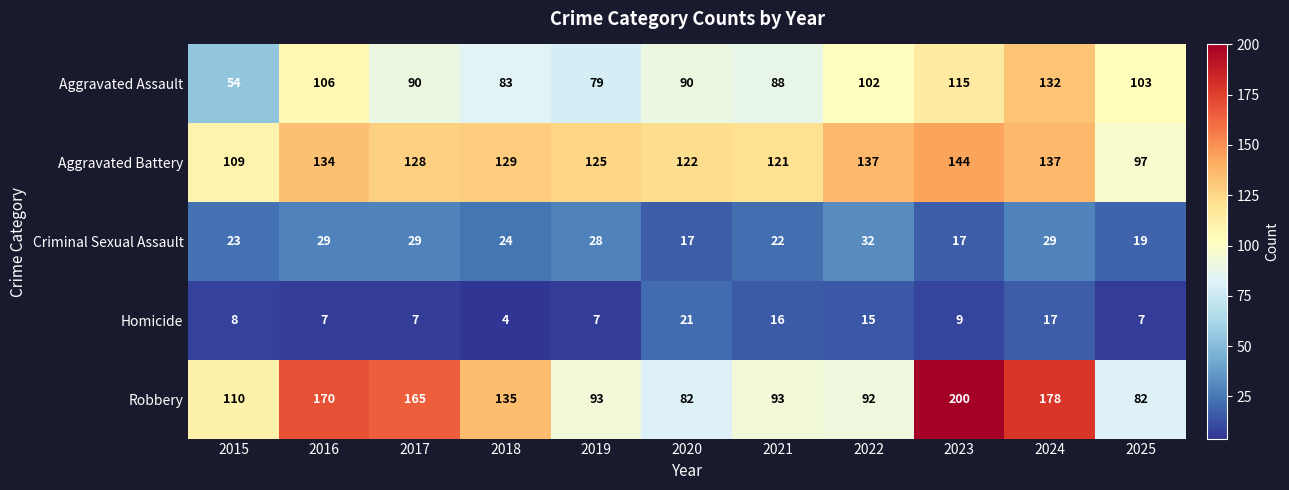

At how many categories does at least one series exceed 108?

10